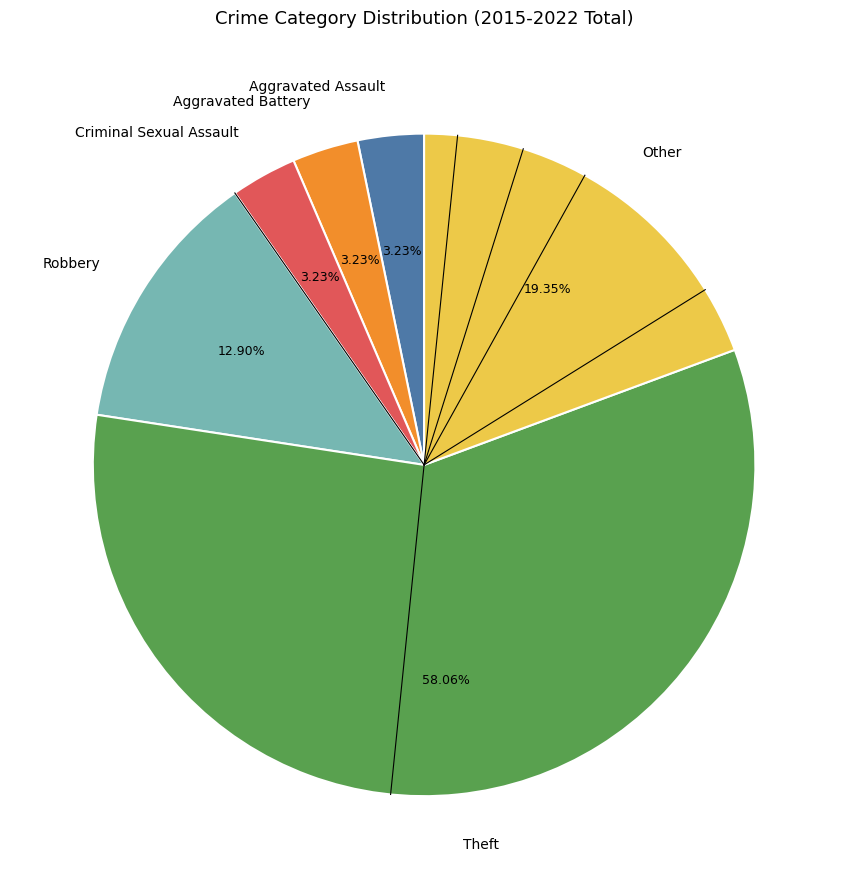

Between Other and Robbery, which is larger?

Other